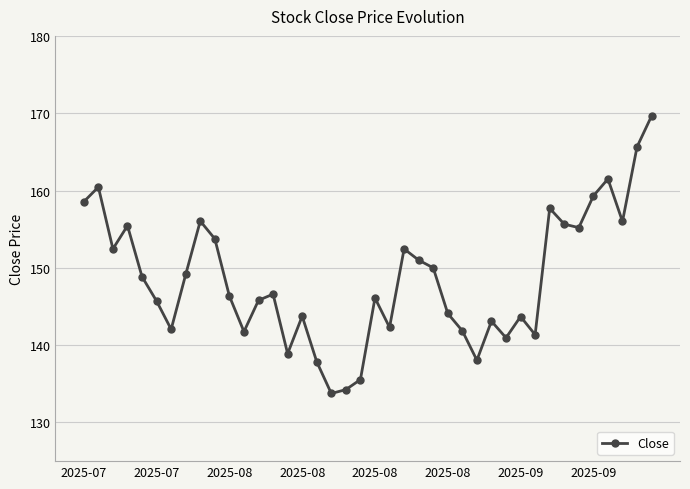

What is the minimum value shown in the chart?

133.8